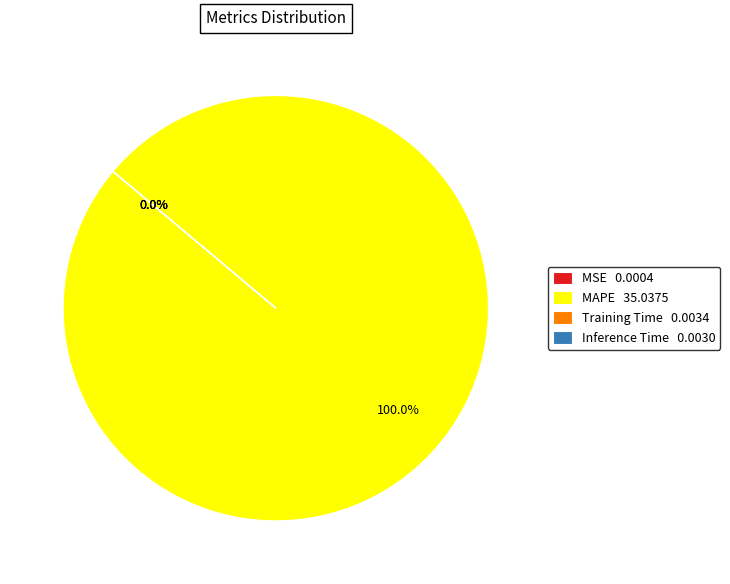

Which slice is the largest?

MAPE 35.0375